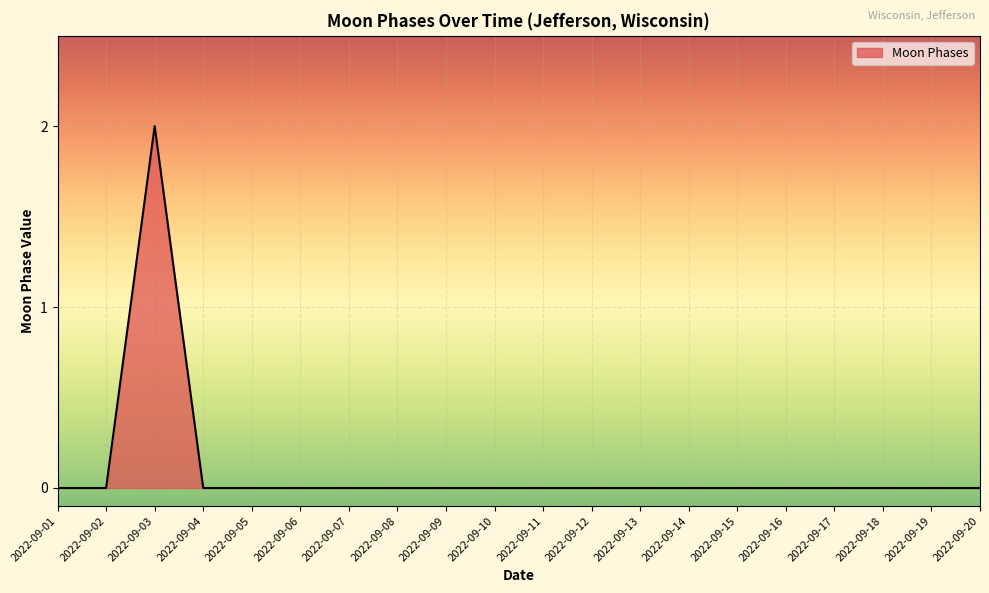

At which category does the chart reach its peak across all series?

2022-09-03